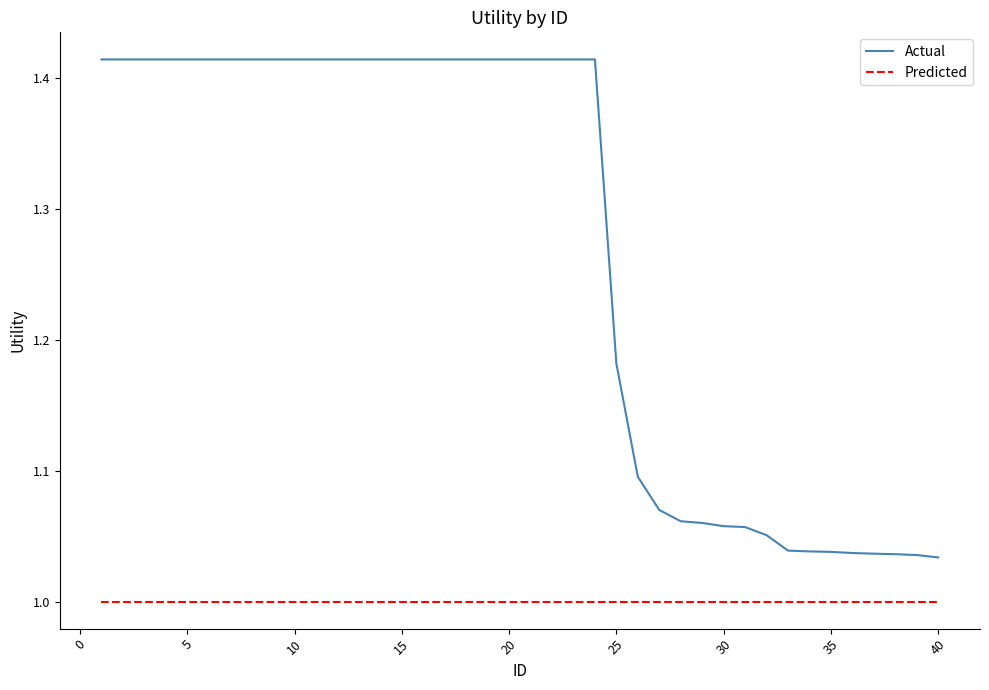

Which series has the largest total across all categories?

Actual